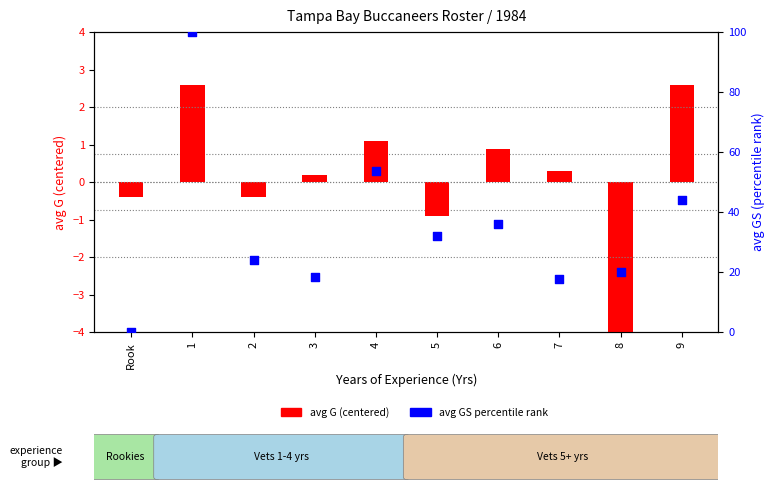

At which category is the sum across all series the highest?

1